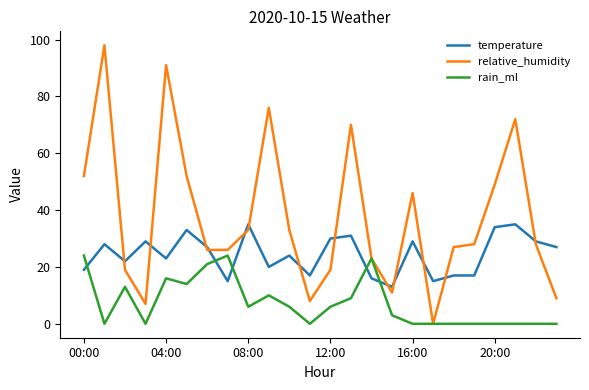

List the series in order of their overall mean, lowest first.

rain_ml, temperature, relative_humidity